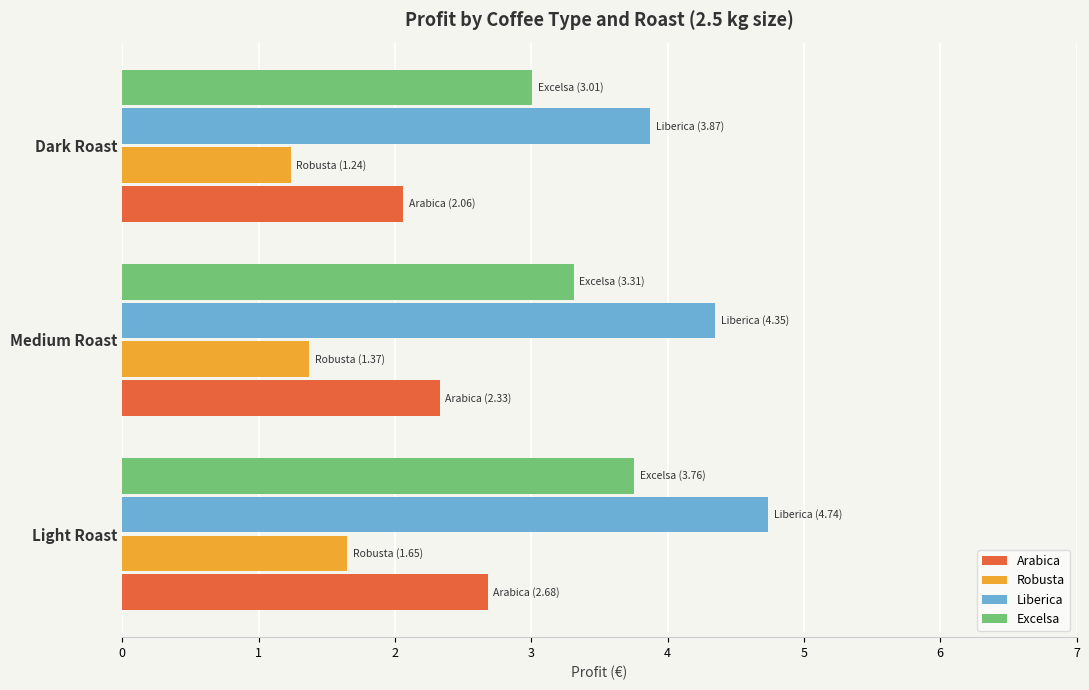

The Arabica series shows 0.6 at Dark Roast. True or false?

False